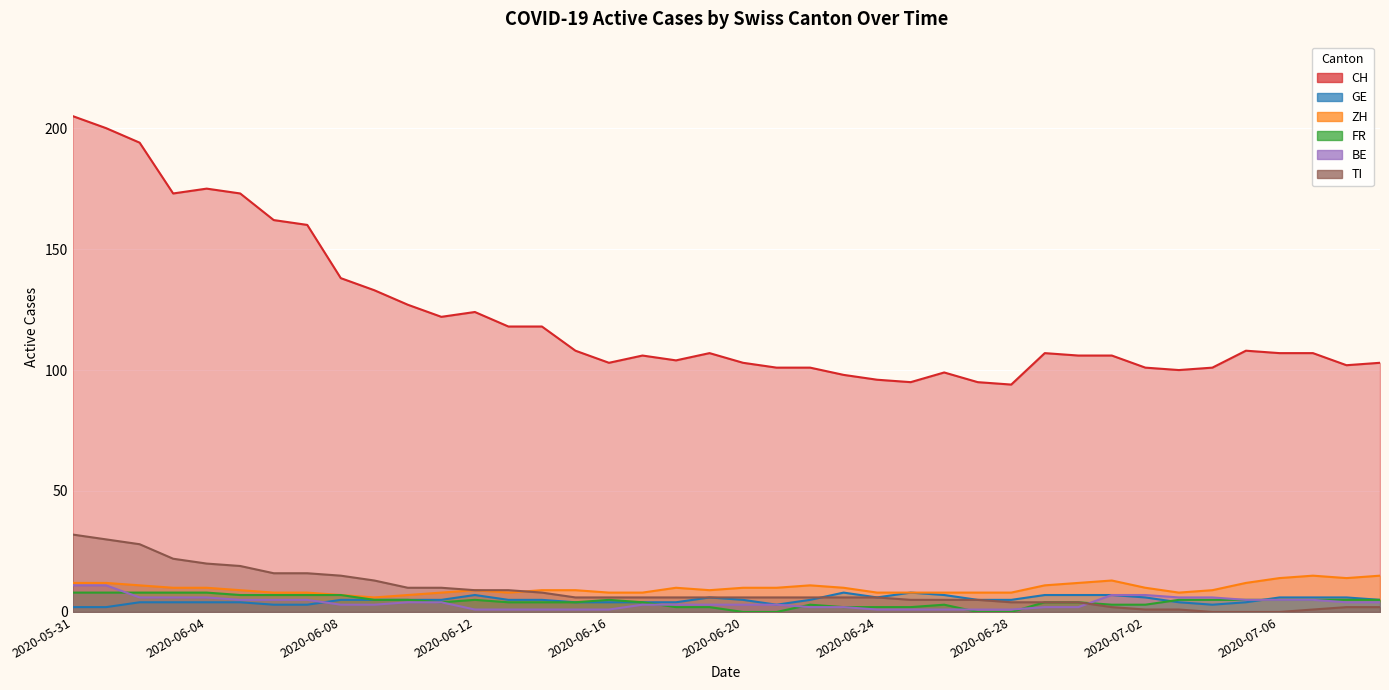

True or false: BE has a value of 2 at 2020-06-29.

True